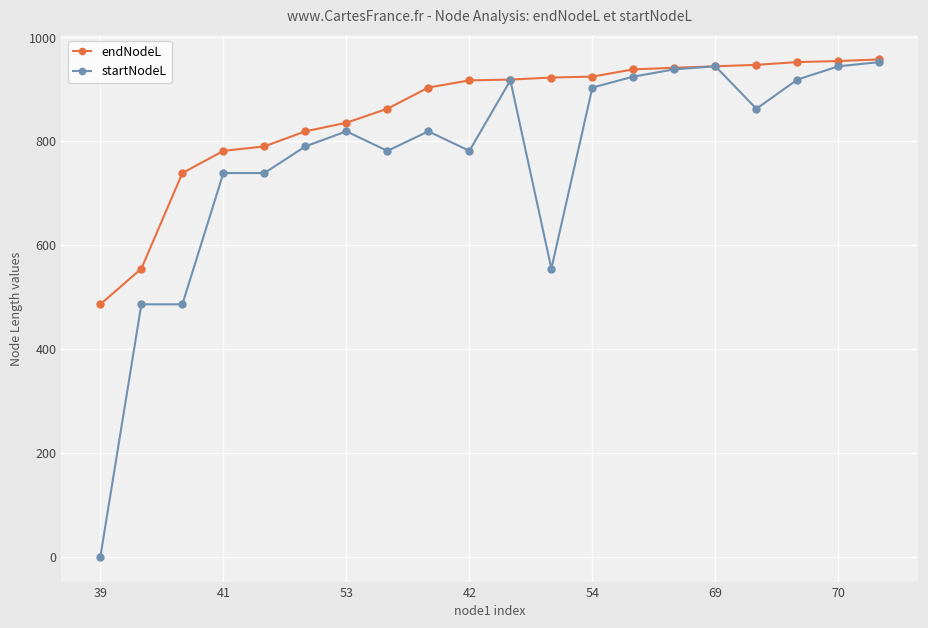

Which series has the largest range (max minus min)?

startNodeL